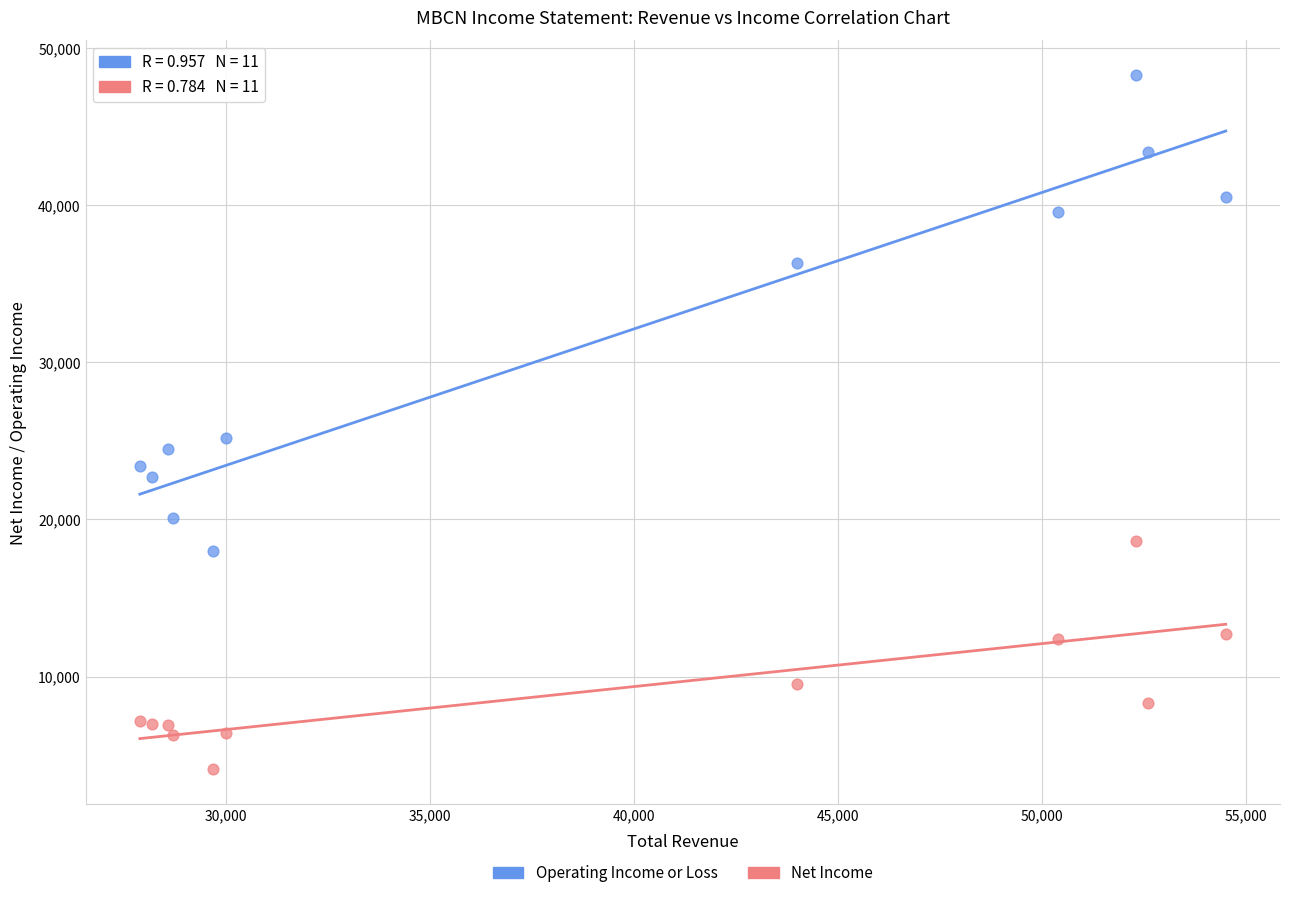

In the Operating Income or Loss series, what Y value is closest to 33150?

36300